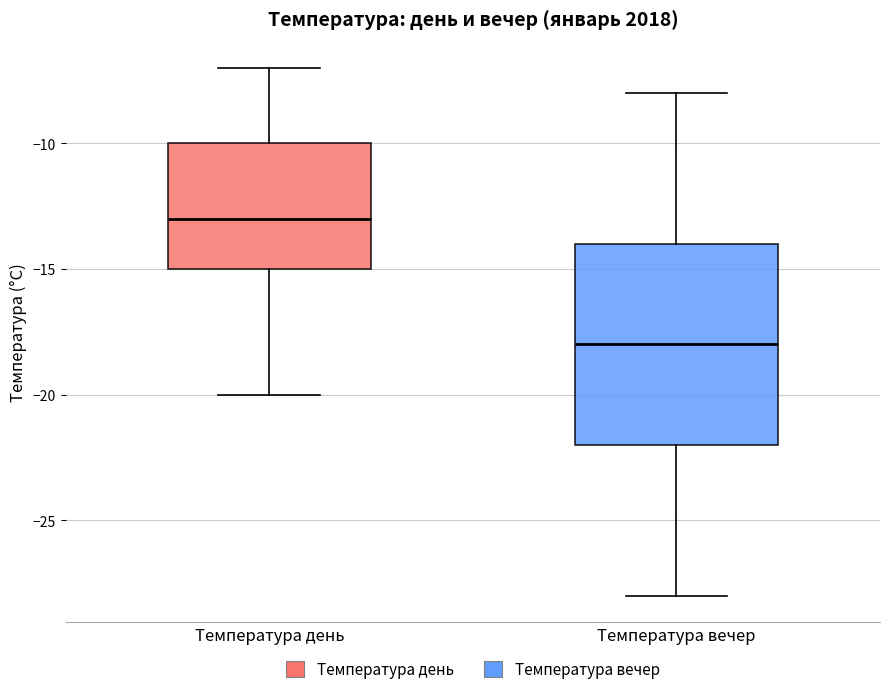

Which box's median line is the lowest?

Температура вечер